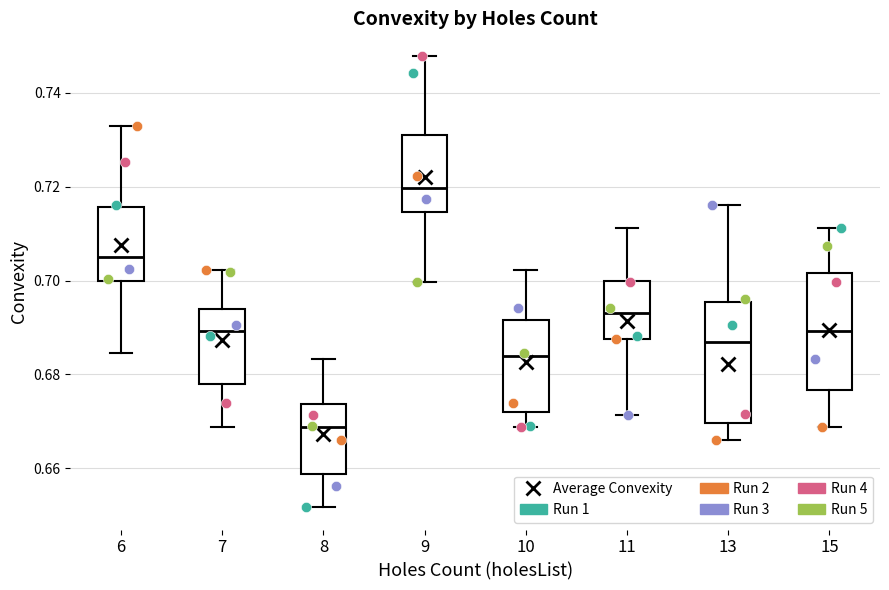

Which box has the highest median line?

9